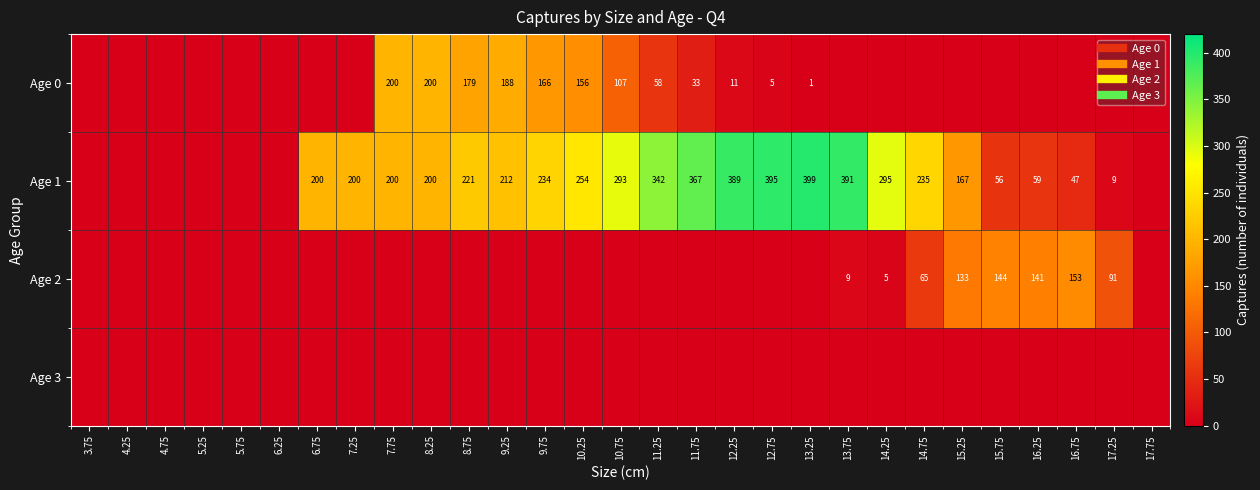

Rank the series at 11.75 from highest to lowest value.

Age 1, Age 0, Age 2, Age 3